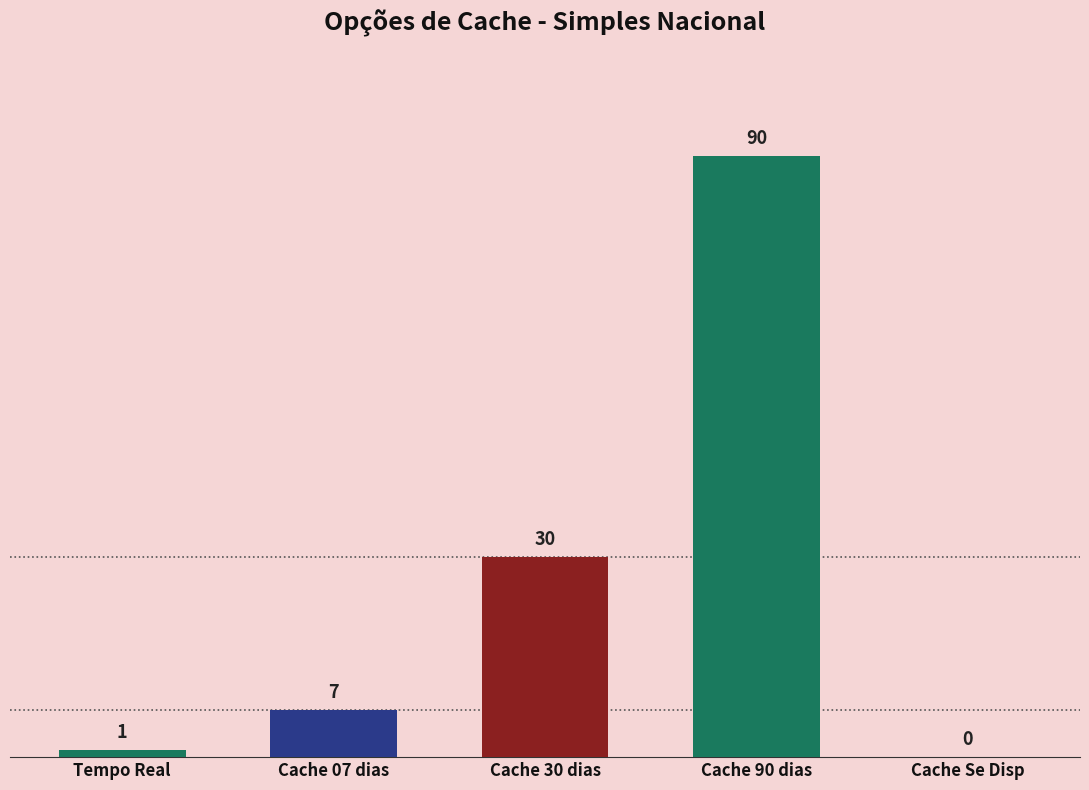

True or false: the data shows 50 at Cache Se Disp.

False